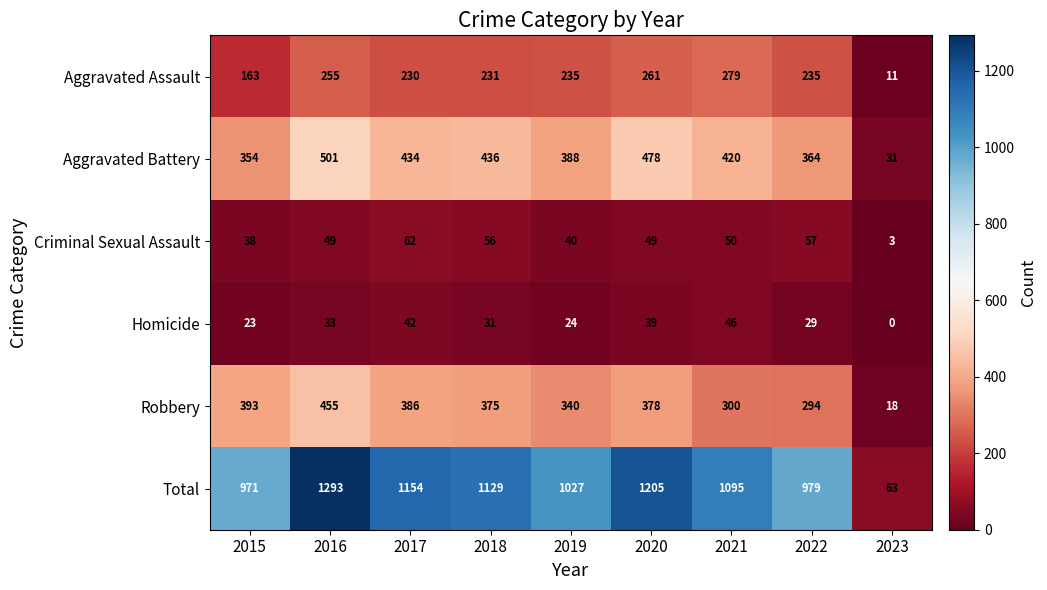

List the labels in order of Aggravated Battery value, largest first.

2016, 2020, 2018, 2017, 2021, 2019, 2022, 2015, 2023